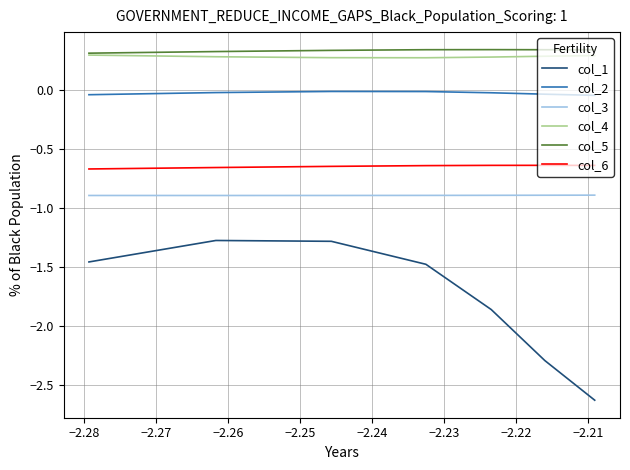

True or false: col_3 and col_4 intersect in this chart.

False